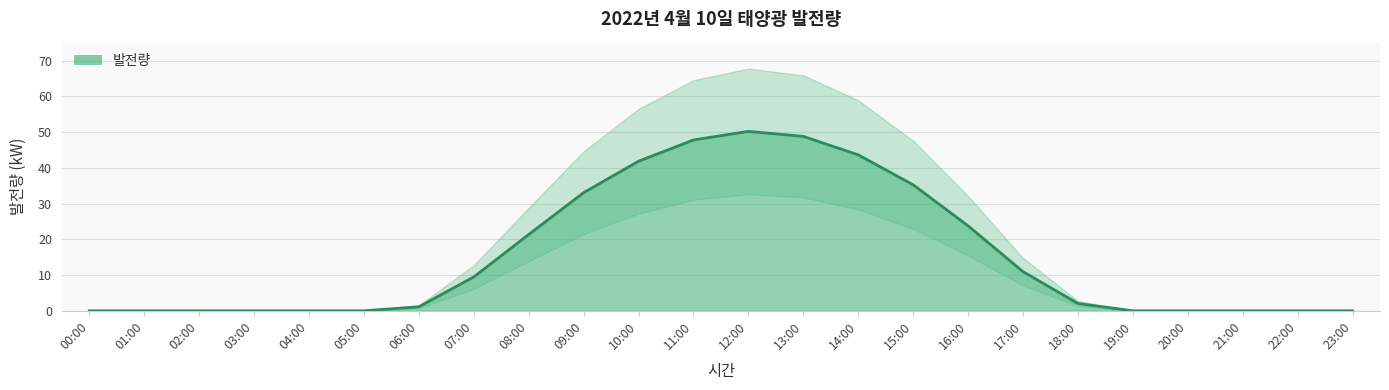

Reading right to left, list all the values displayed in this chart.

23:00=0.0	22:00=0.0	21:00=0.0	20:00=0.0	19:00=0.0	18:00=2.0	17:00=11.0	16:00=23.8	15:00=35.3	14:00=43.6	13:00=48.8	12:00=50.2	11:00=47.8	10:00=41.9	09:00=33.1	08:00=21.3	07:00=9.5	06:00=1.1	05:00=0.0	04:00=0.0	03:00=0.0	02:00=0.0	01:00=0.0	00:00=0.0